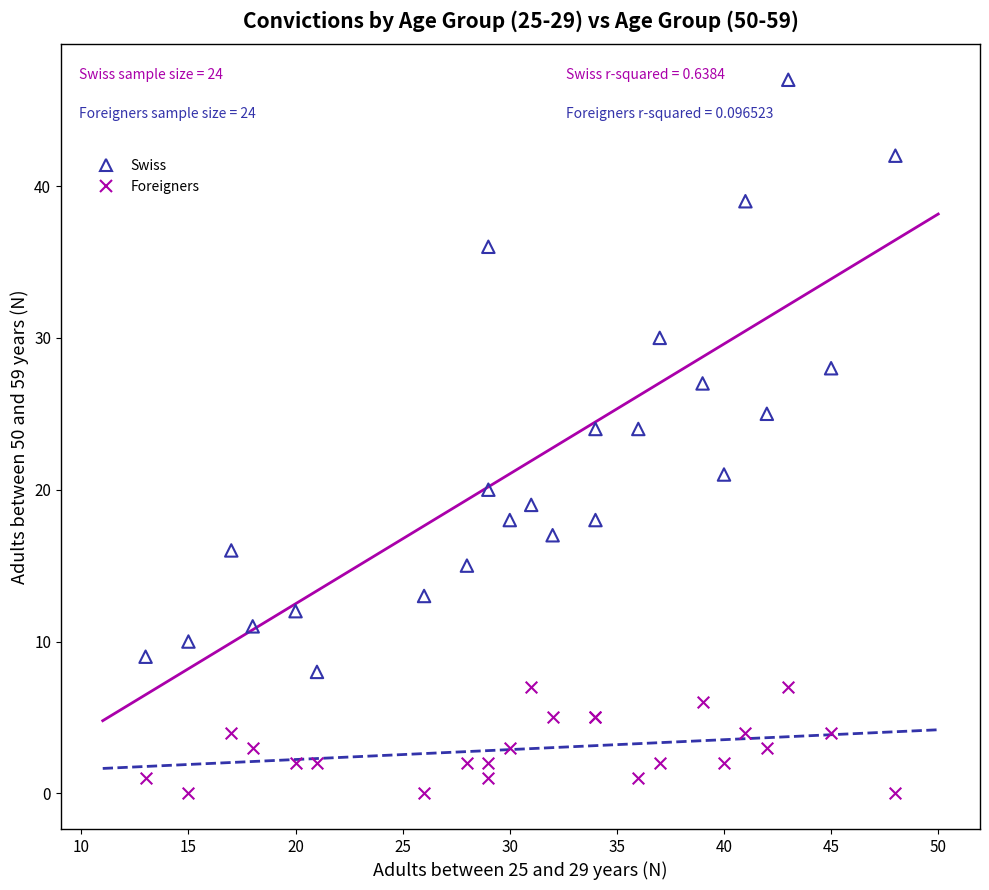

Which series contains the highest Y value?

Swiss